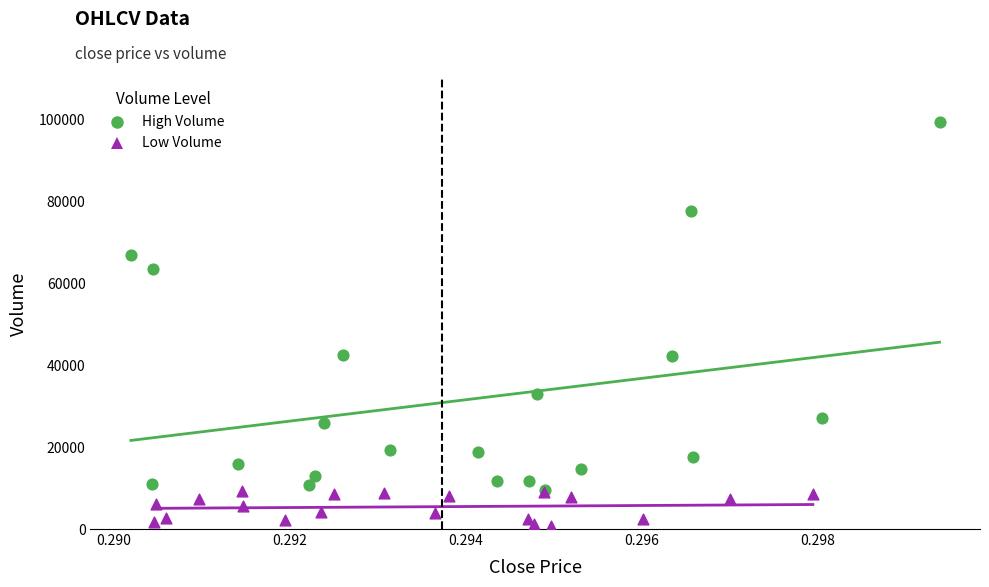

Which series has the largest Y range (max minus min)?

High Volume